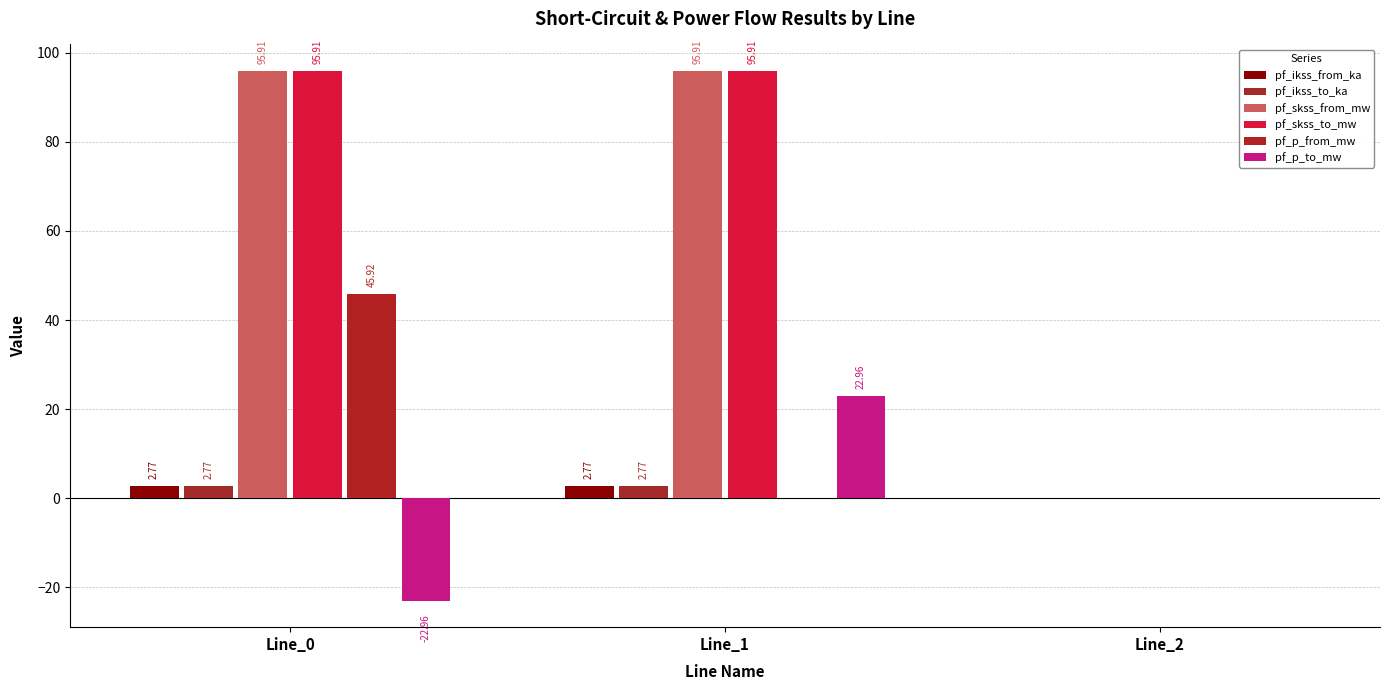

Reading right to left, extract all data points from this chart.

pf_ikss_from_ka: 0.0	2.8	2.8
pf_ikss_to_ka: 0.0	2.8	2.8
pf_skss_from_mw: 0.0	95.9	95.9
pf_skss_to_mw: 0.0	95.9	95.9
pf_p_from_mw: 0.0	-0.0	45.9
pf_p_to_mw: 0.0	23.0	-23.0